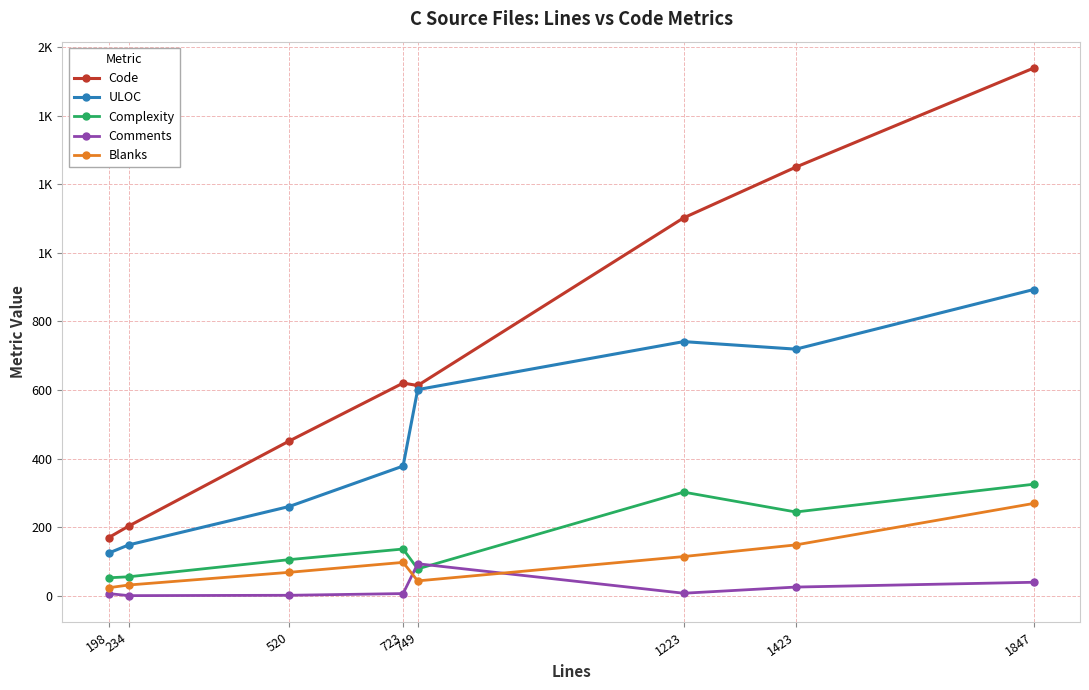

In Blanks, how many points are lower than both neighbors (excluding endpoints)?

1